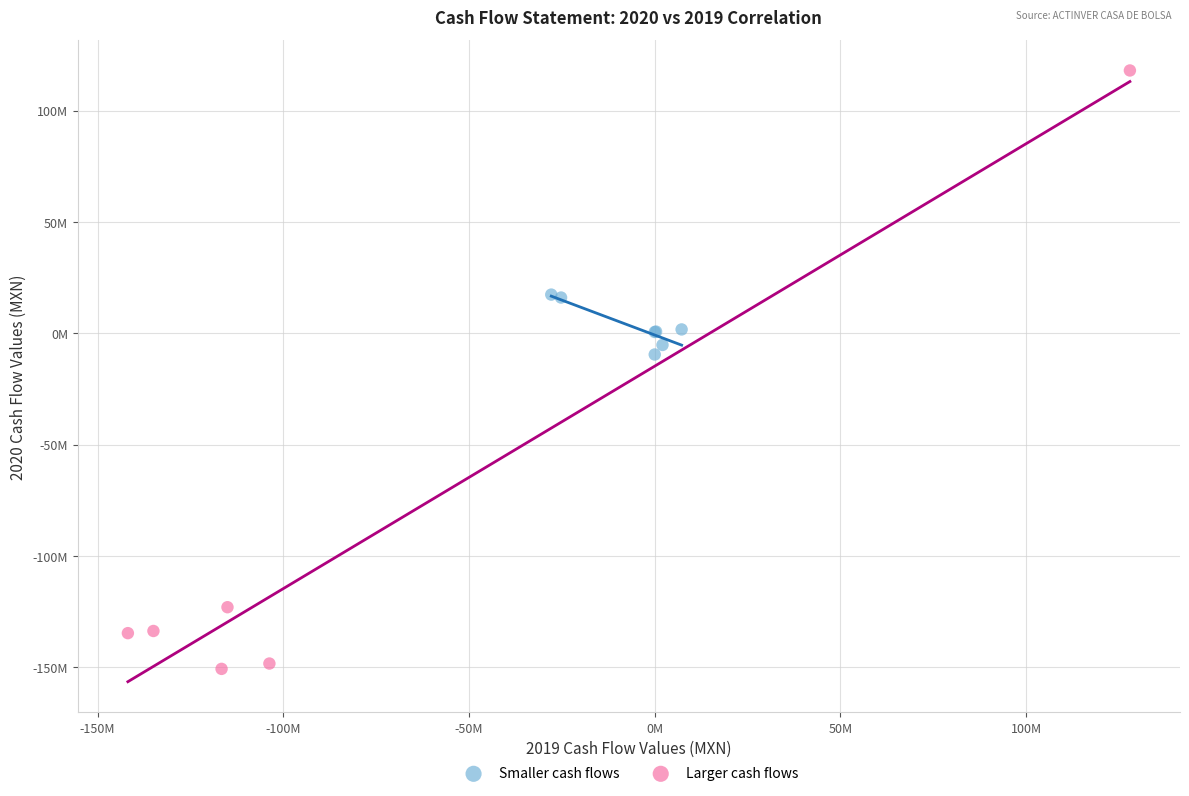

Which series reaches the minimum Y coordinate?

Larger cash flows